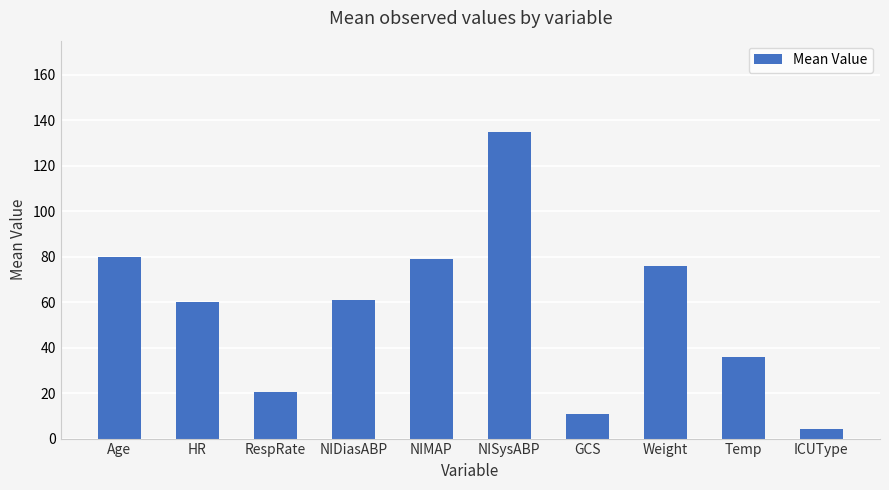

Which label corresponds to the smallest value in the chart?

ICUType